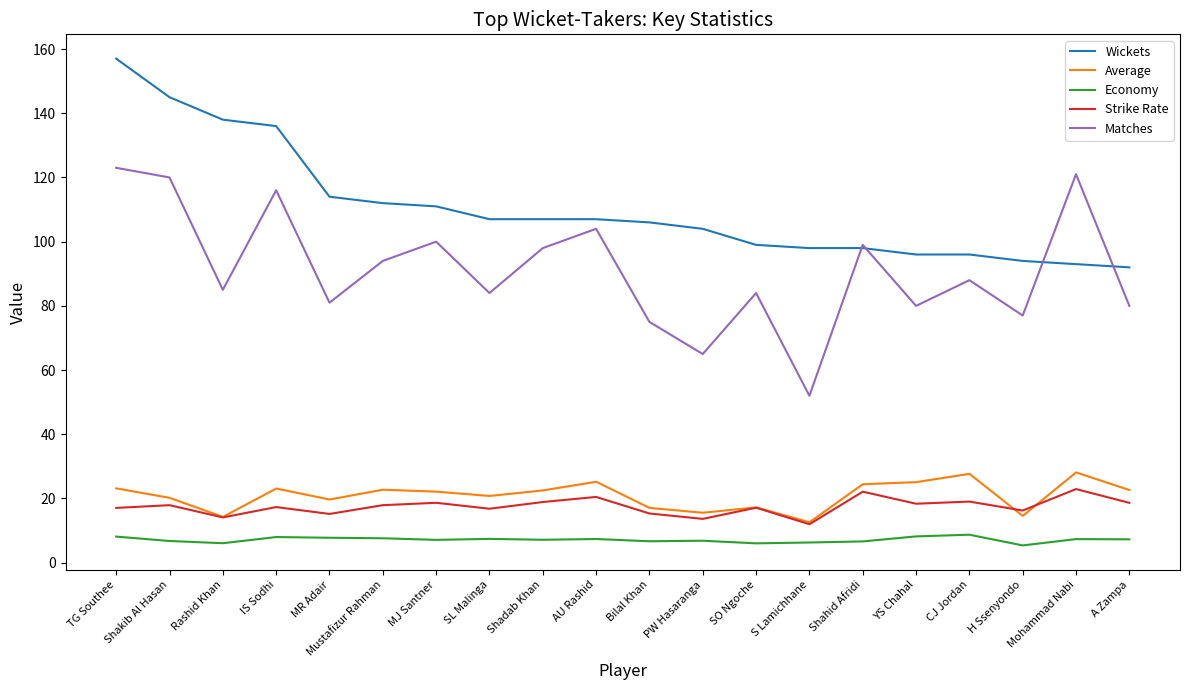

What position from the right is SL Malinga?

13